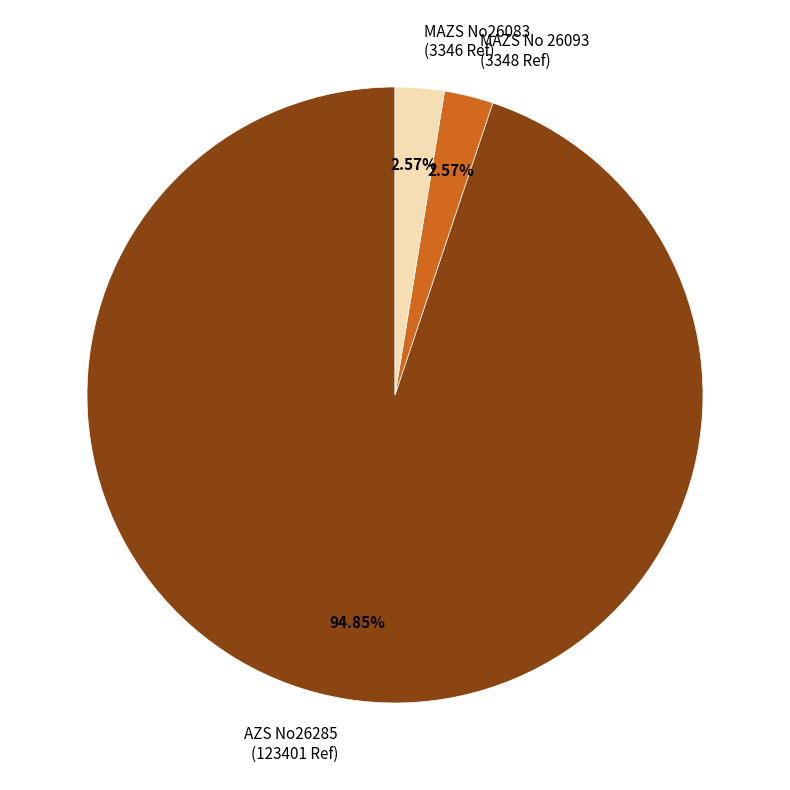

Is it true that MAZS No26083 is 17% of the pie?

False